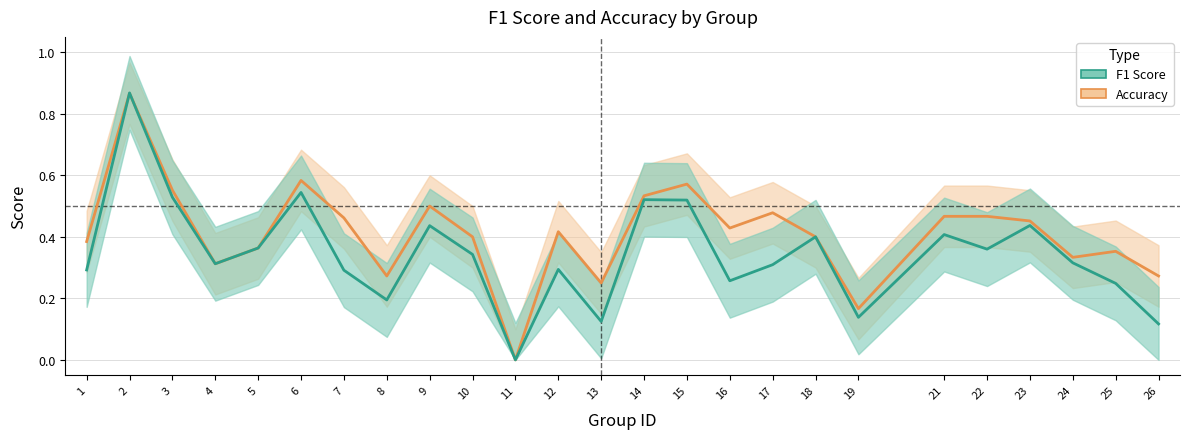

At which category is the sum across all series the highest?

2